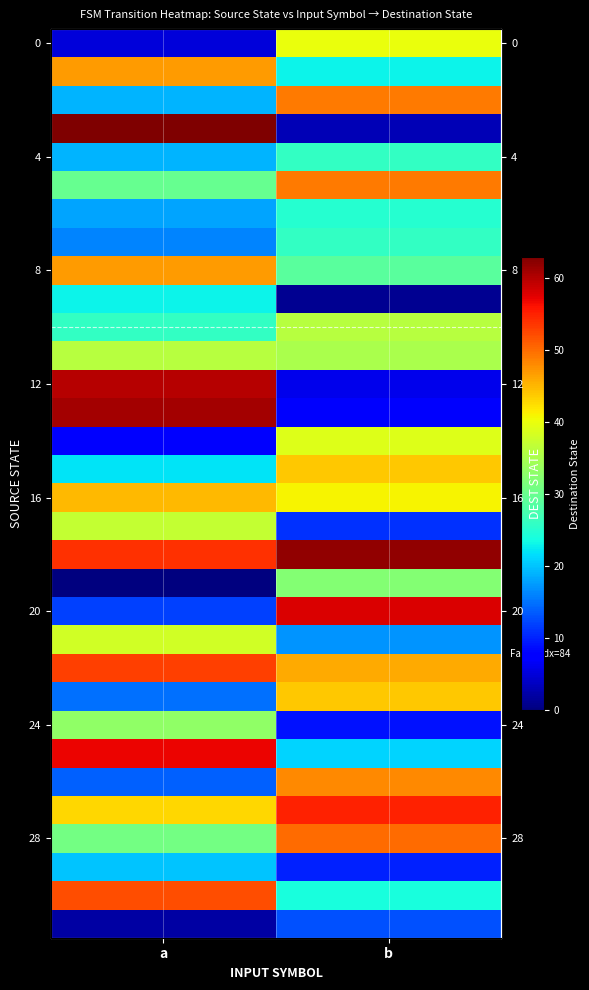

Is the value of 20 at b greater than the value of 4 at a?

Yes